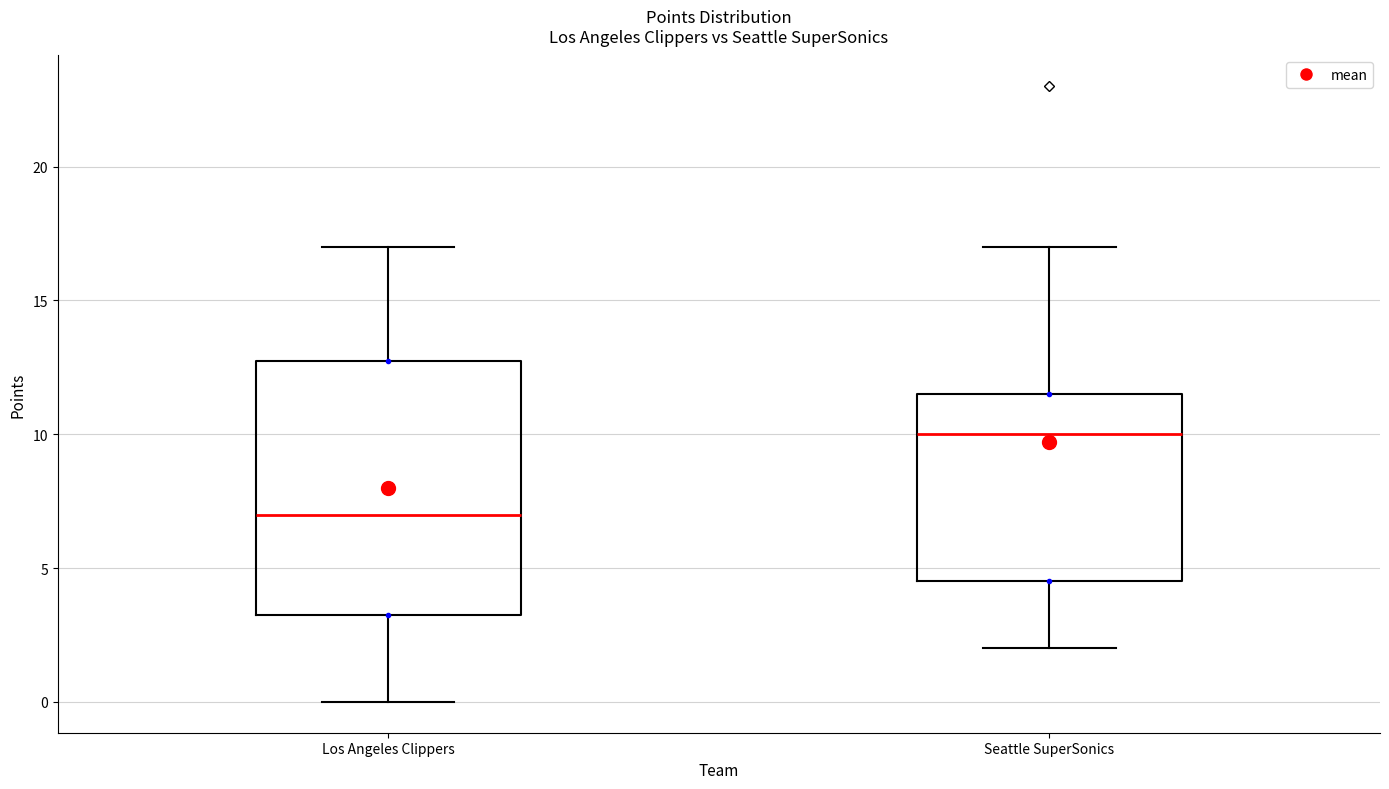

Where does the median line of the box for Seattle SuperSonics sit on the y-axis? The values are not printed on the chart, so give them approximately, as read against the axis.

10.0